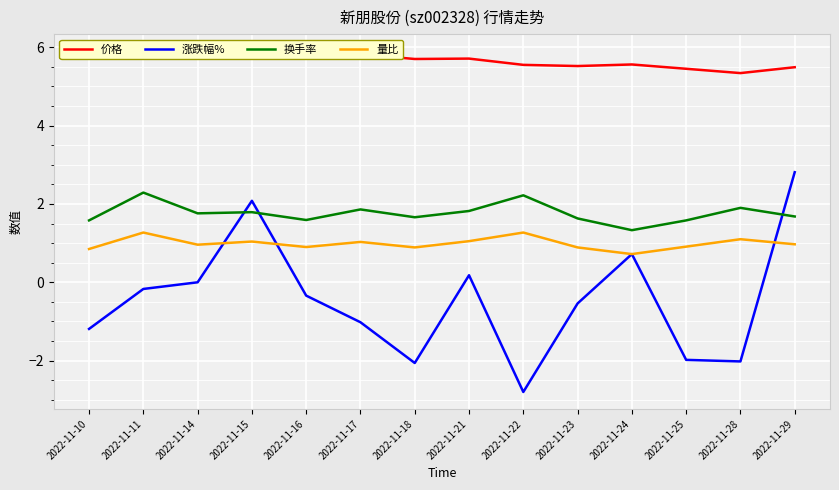

How many interior local peaks does the 涨跌幅% series have?

3